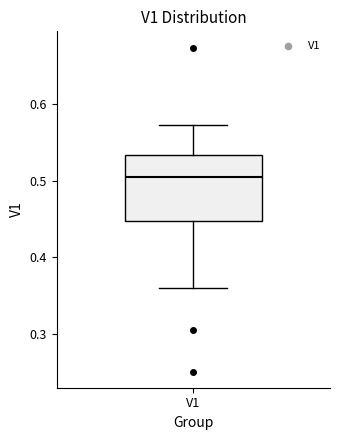

Transcribe this box plot: give where the median line is, the range the box spans, and where the two whiskers end, as read against the y-axis. The values are not printed on the chart, so give them approximately, as read against the axis.

median 0.51, box 0.45 to 0.53, whiskers 0.36 to 0.57